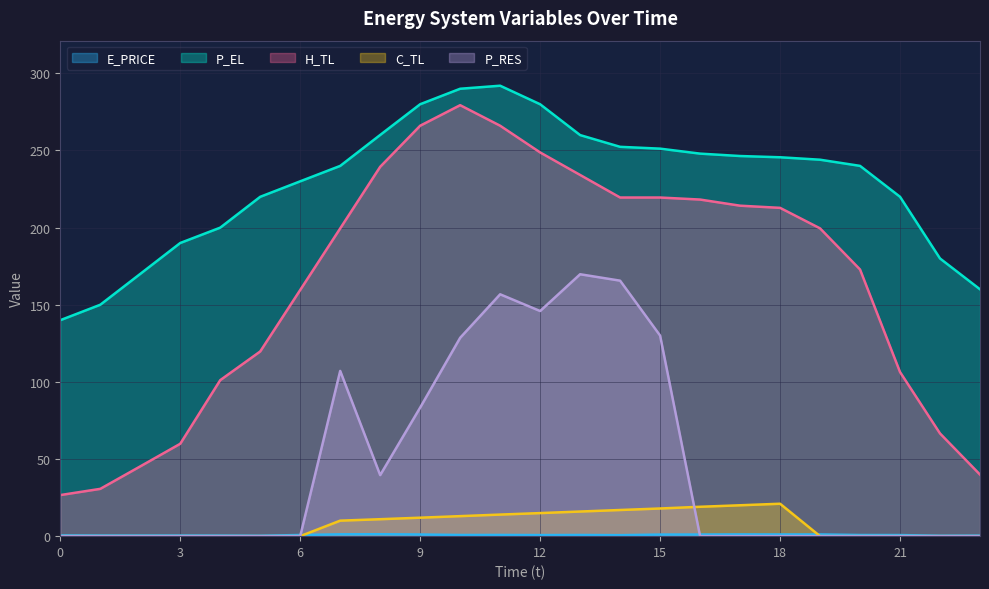

Which series ends up on top after the final intersection of C_TL and P_RES?

C_TL